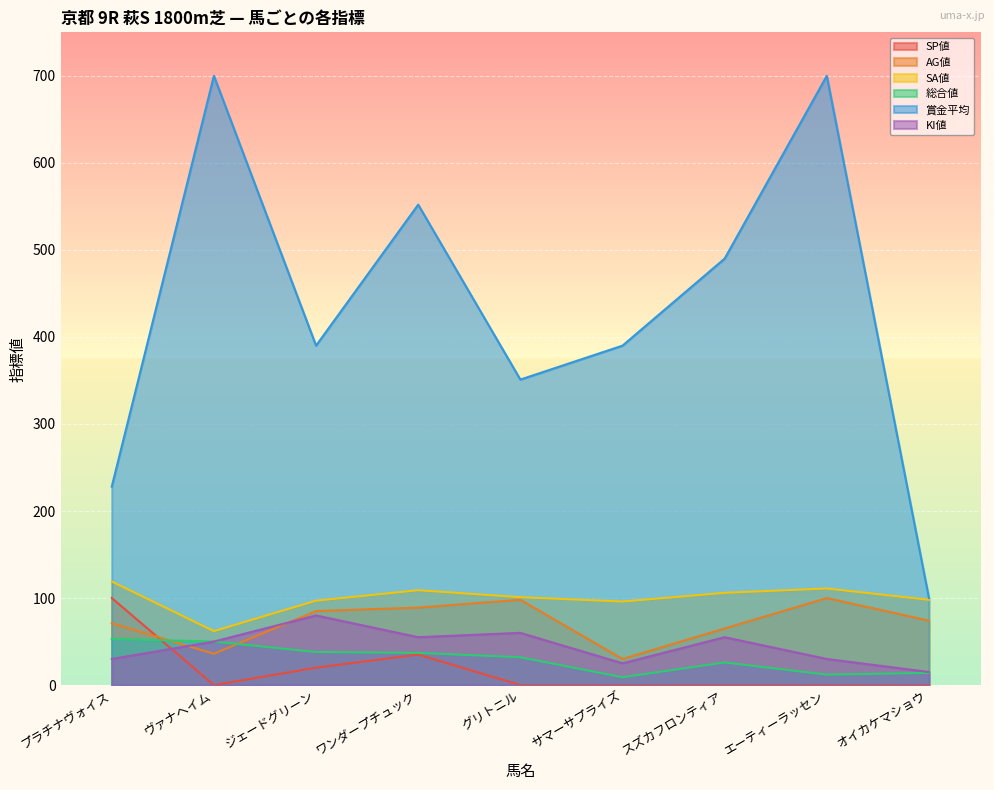

At how many categories does at least one series exceed 105?

8